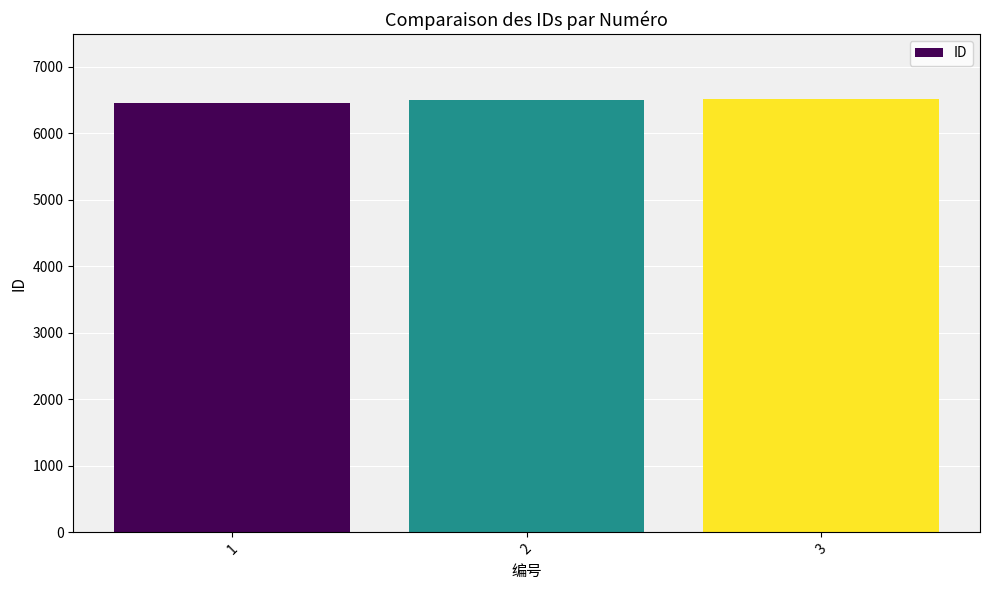

How many values are between 6450 and 6514?

3